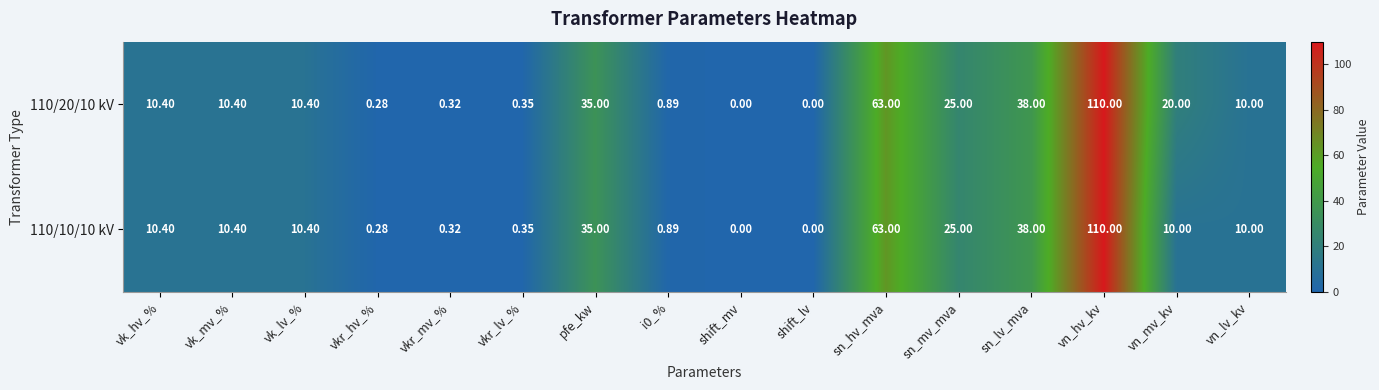

At which label does 110/20/10 kV reach its peak?

vn_hv_kv